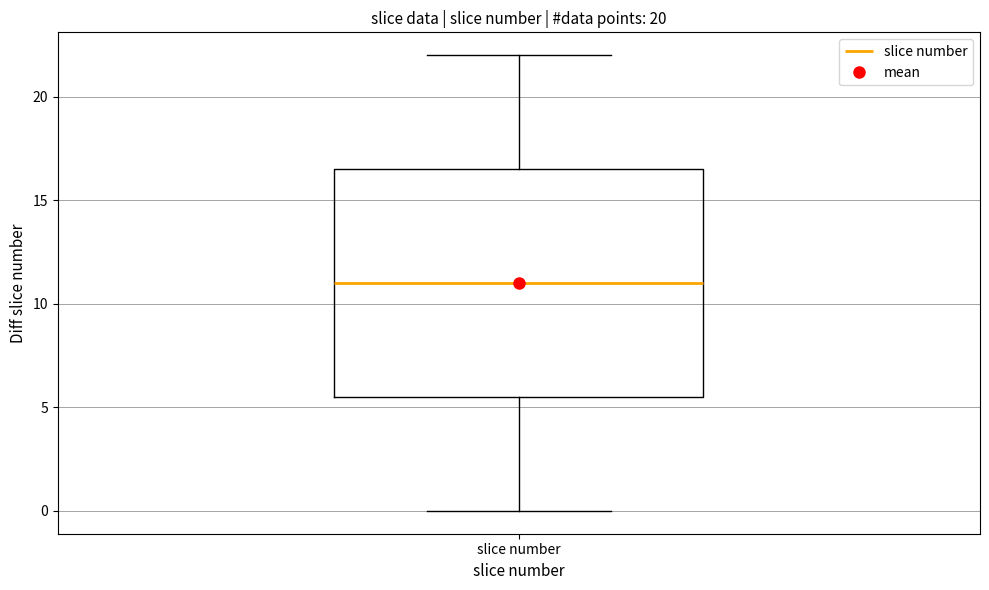

Transcribe this box plot: give where the median line is, the range the box spans, and where the two whiskers end, as read against the y-axis. The values are not printed on the chart, so give them approximately, as read against the axis.

median 11.0, box 5.5 to 16.5, whiskers 0.0 to 22.0